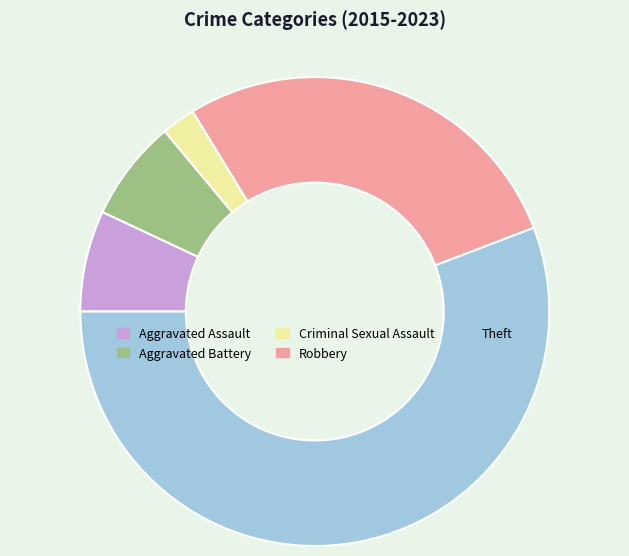

Between Aggravated Battery and Theft, which is larger?

Theft